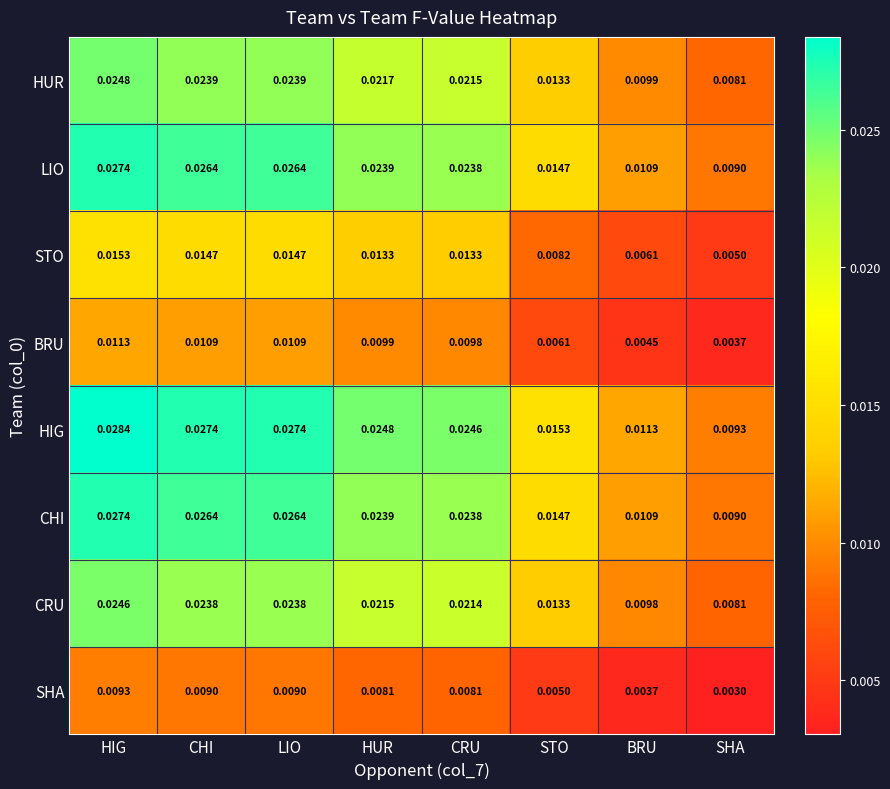

At which category is the sum across all series the highest?

HIG